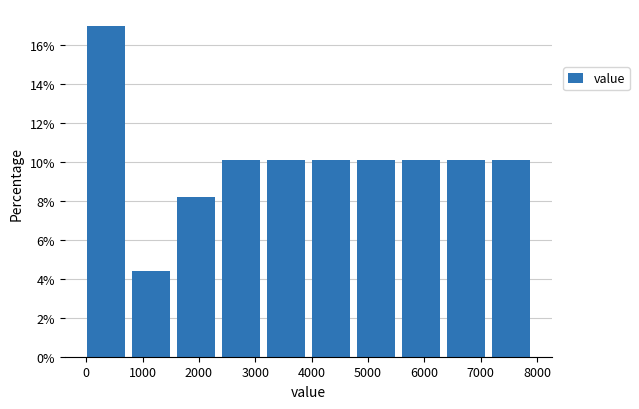

How tall is the bar that spans 1600 to 2400 on the x-axis? Neither the bar edges nor the heights are printed on the chart, so give them approximately, as read against the axes.

8.2